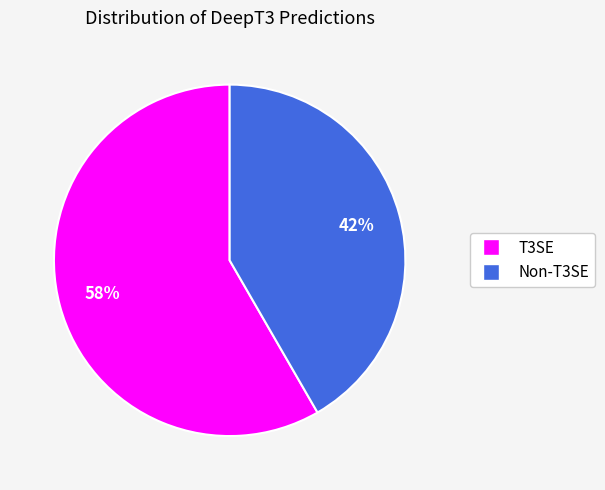

Approximately how many times larger is the value at T3SE compared to Non-T3SE?

1.4